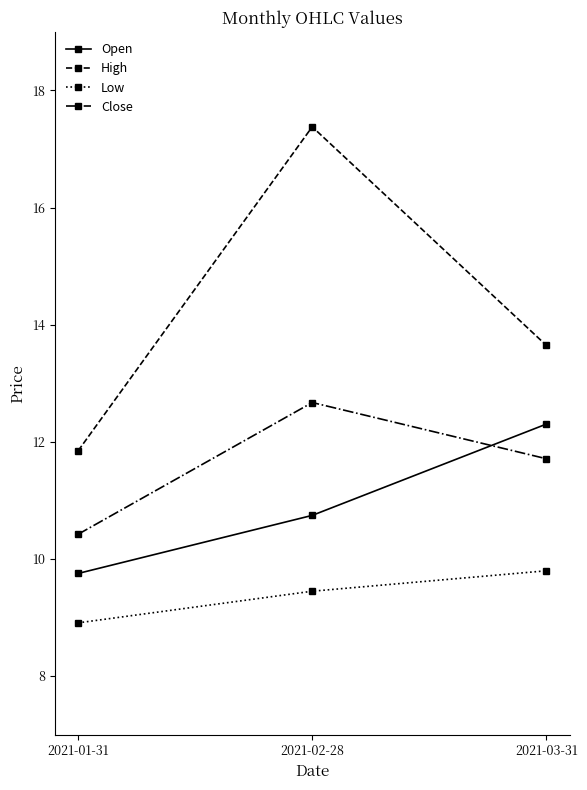

At which label does High first exceed 13?

2021-02-28